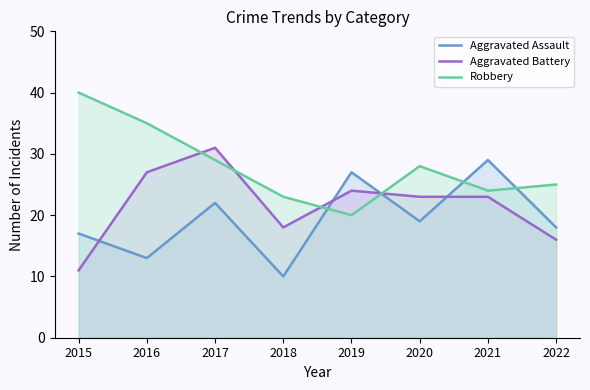

Which series changed the most between 2016 and 2020?

Robbery